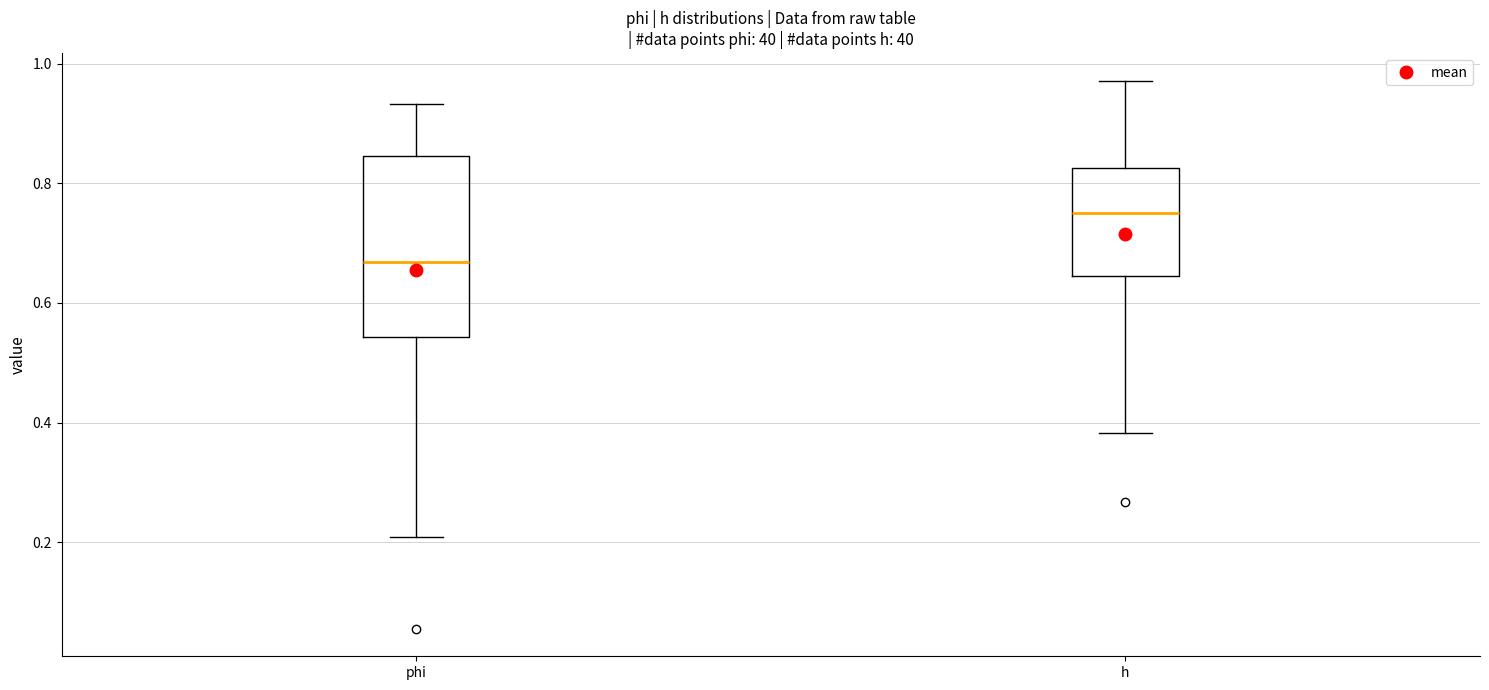

Reading left to right, read every box against the y-axis: the position of its median line, the range the box covers, and the ends of its whiskers. The values are not printed on the chart, so give them approximately, as read against the axis.

phi: median 0.66, box 0.54 to 0.84, whiskers 0.20 to 0.94
h: median 0.74, box 0.64 to 0.82, whiskers 0.38 to 0.98